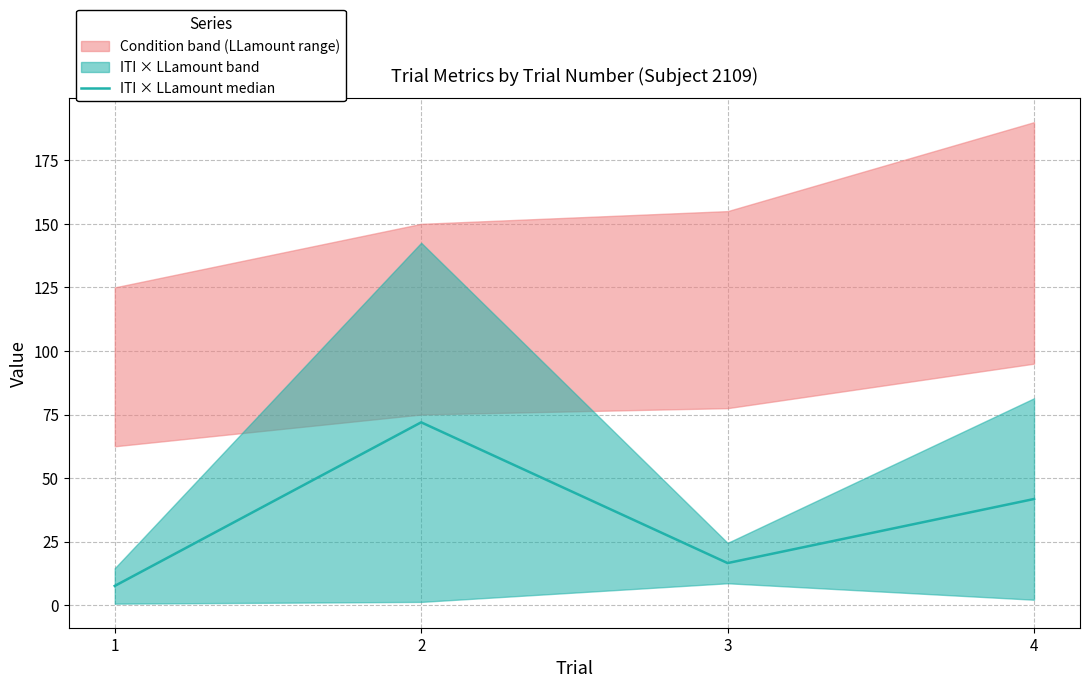

How many data points are less than 41?

2